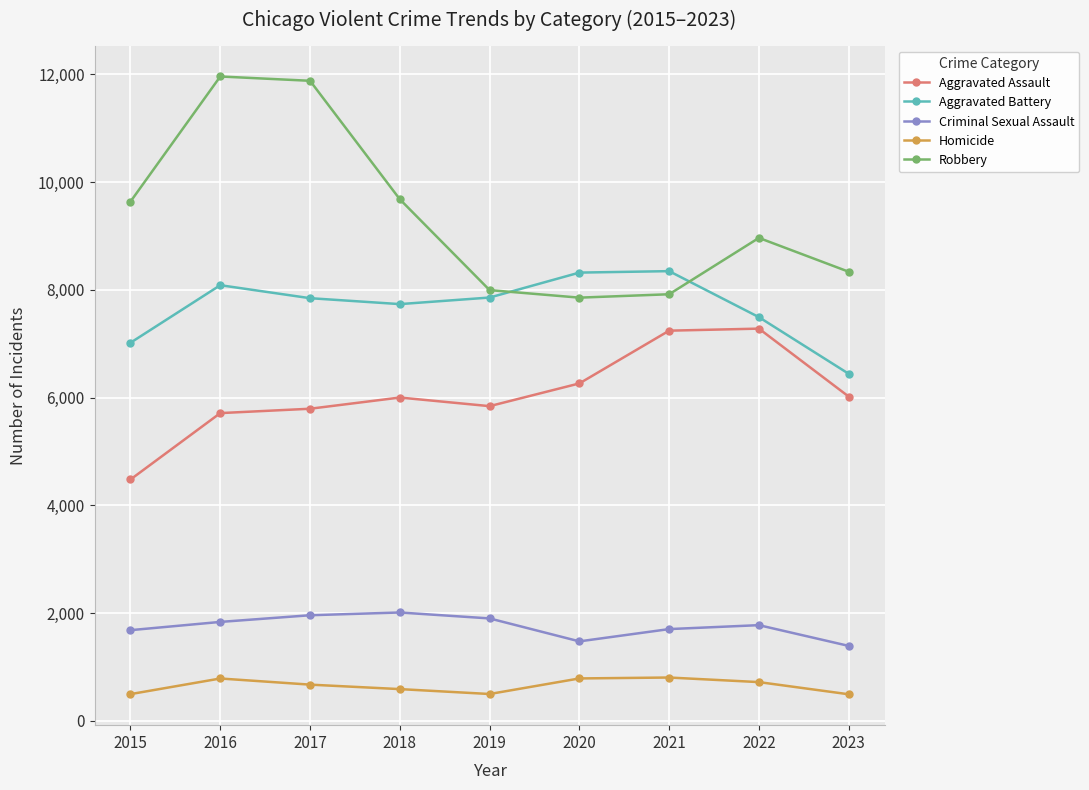

What is the total value across all series at 2021?

26014